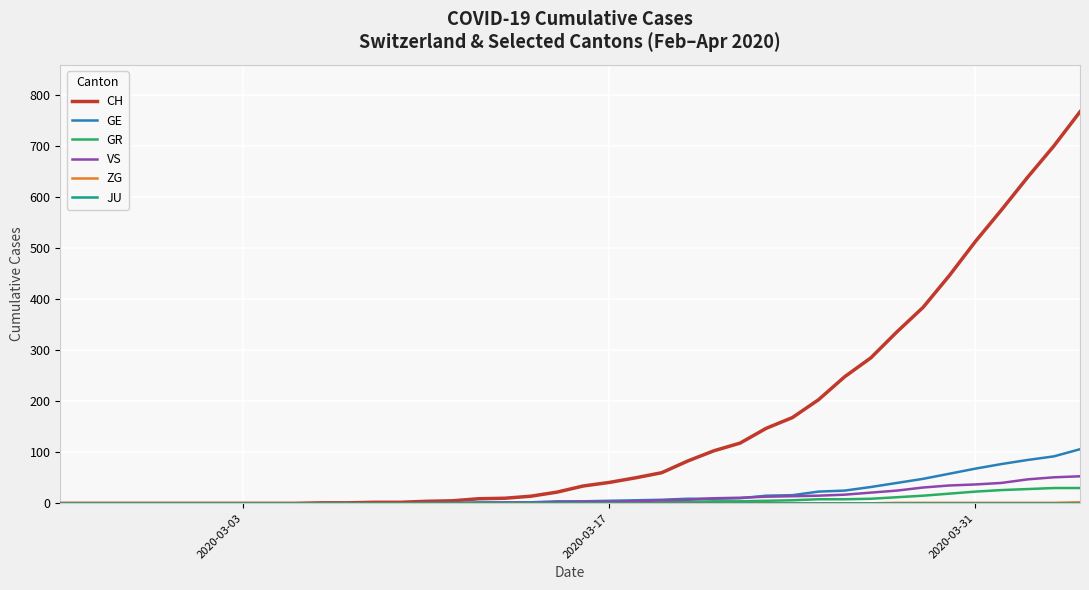

Which series has the largest total across all categories?

CH